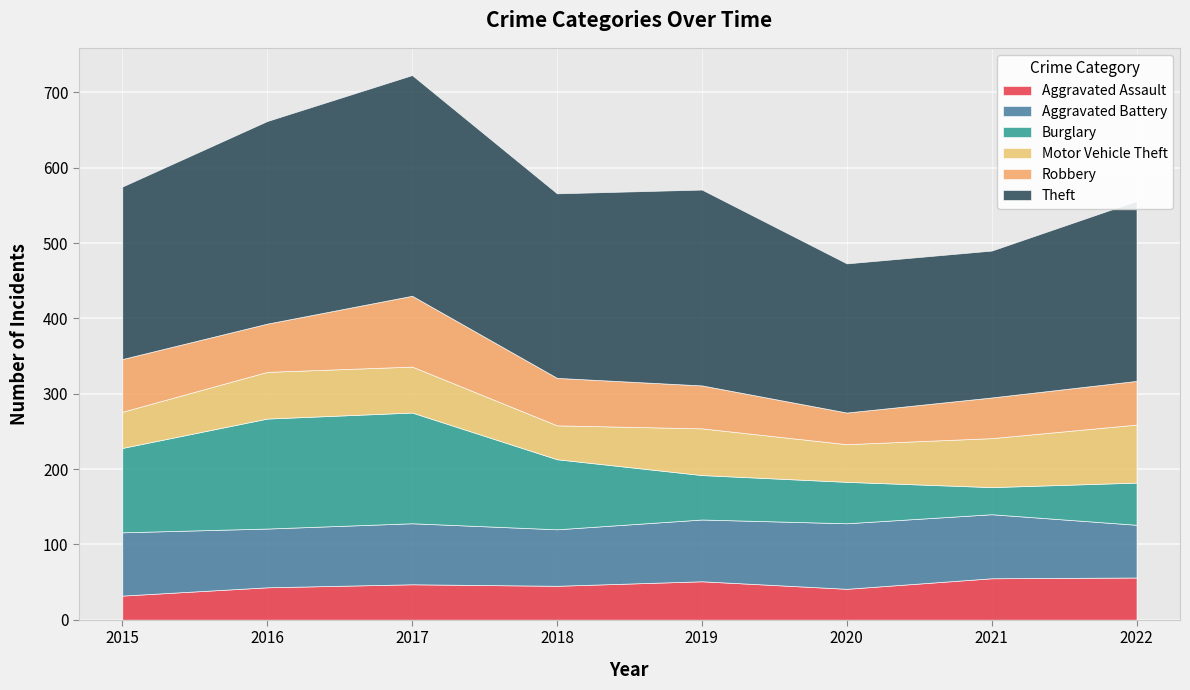

What is the spread (max minus min) of values at 2022?

183